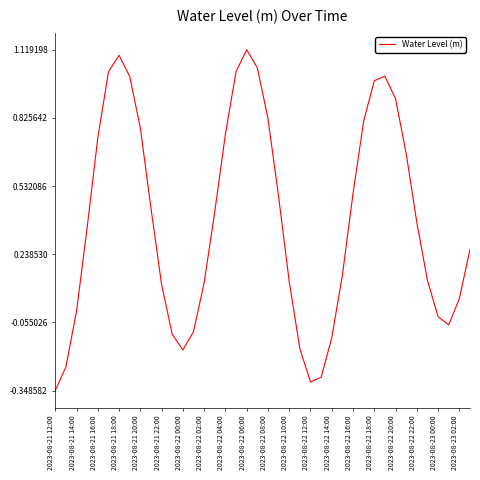

What is the difference between the maximum and minimum values?

1.5